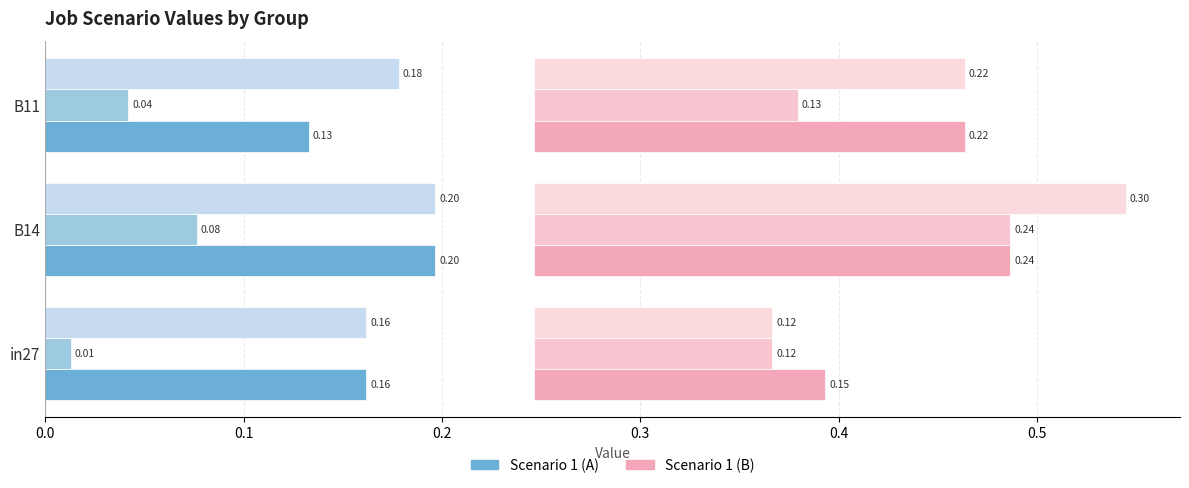

What is the spread (max minus min) of values at 0.2?

0.2